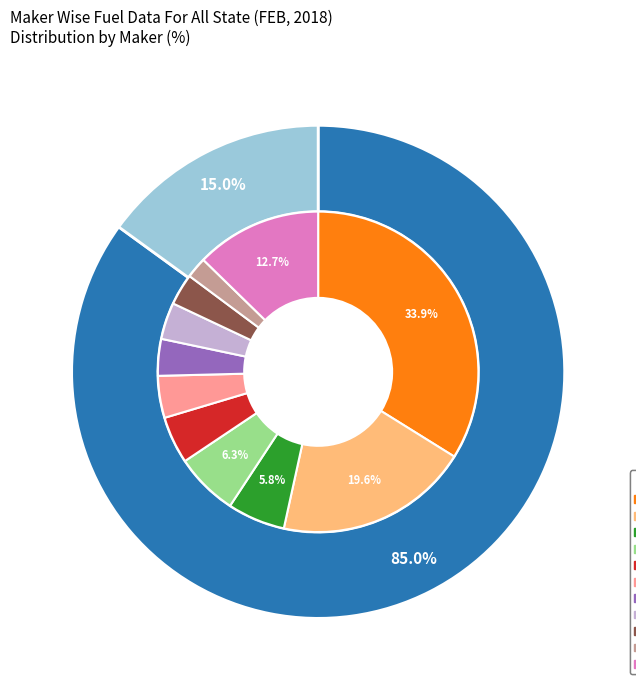

Rank the categories by value from lowest to highest.

MAHINDRA & MAHINDRA LIMITED (TRACTOR), HIRA AGRO INDUSTRIES, DASHMESH MECH WORKS PVT LTD, MANKU AGRO TECH. PVT. LTD., JOHN DEERE INDIA PVT LTD(CROP), CNH INDUSTRIAL (INDIA) PVT LTD, MAHINDRA & MAHINDRA LIMITED, MANKU AGRO TECH PVT LTD, Others, KARTAR AGRO INDUSTRIES PVT LTD, JOHN DEERE INDIA  PVT LTD(TRACTOR)